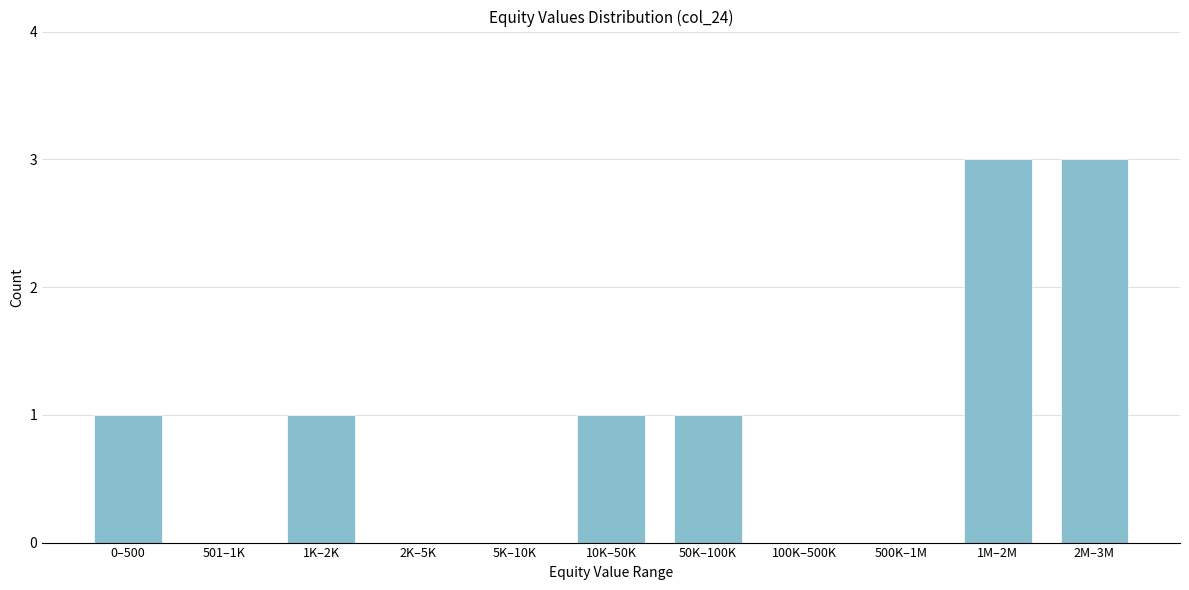

What is the greatest value displayed?

3